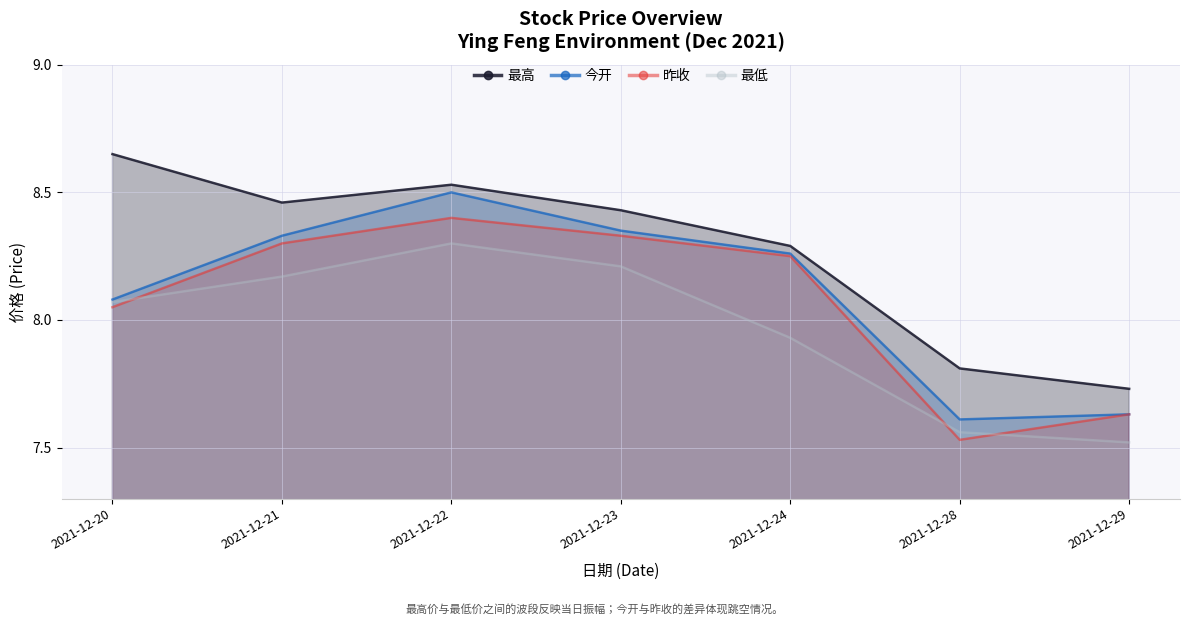

How many series are shown in this chart?

4